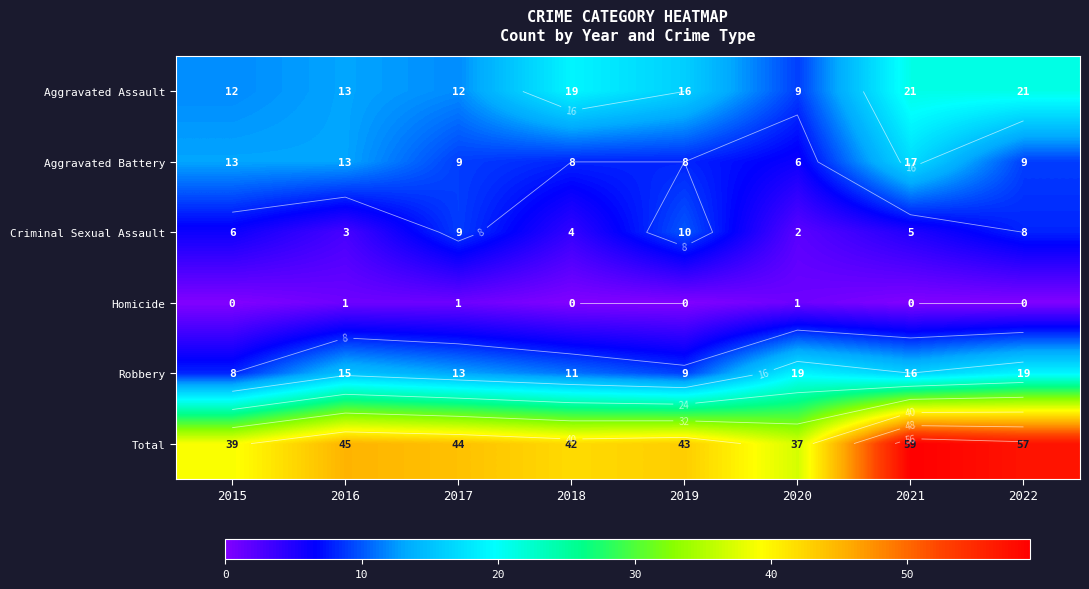

What is the approximate value of Total at 2019?

43